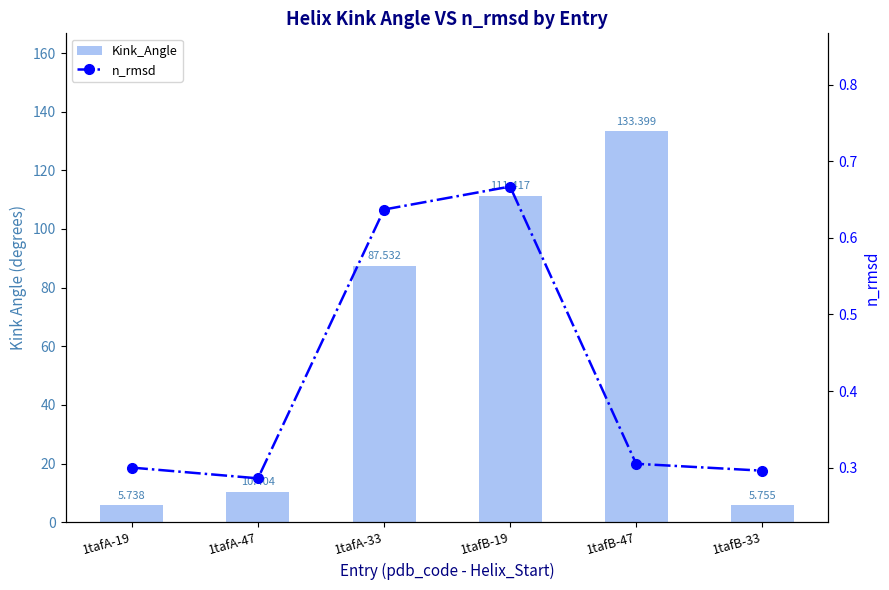

At how many categories does at least one series exceed 18?

3